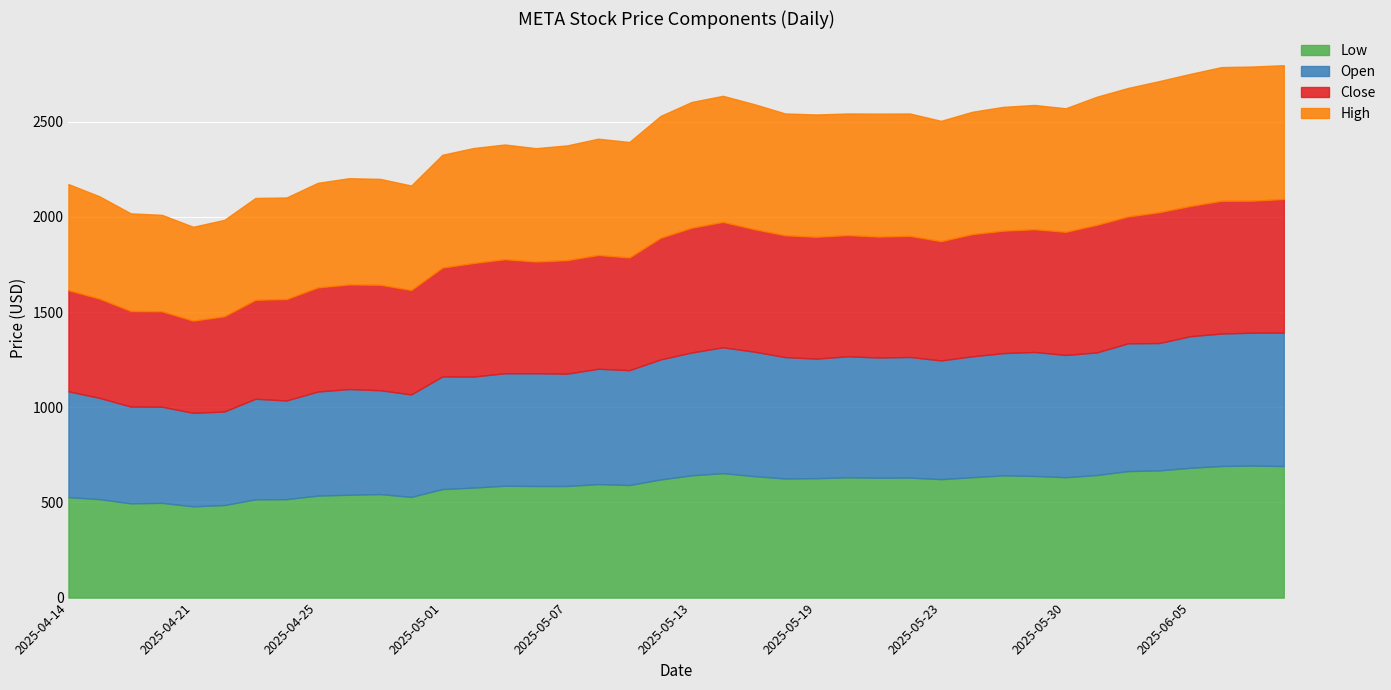

The Close series shows 1012.4 at 2025-06-09. True or false?

False